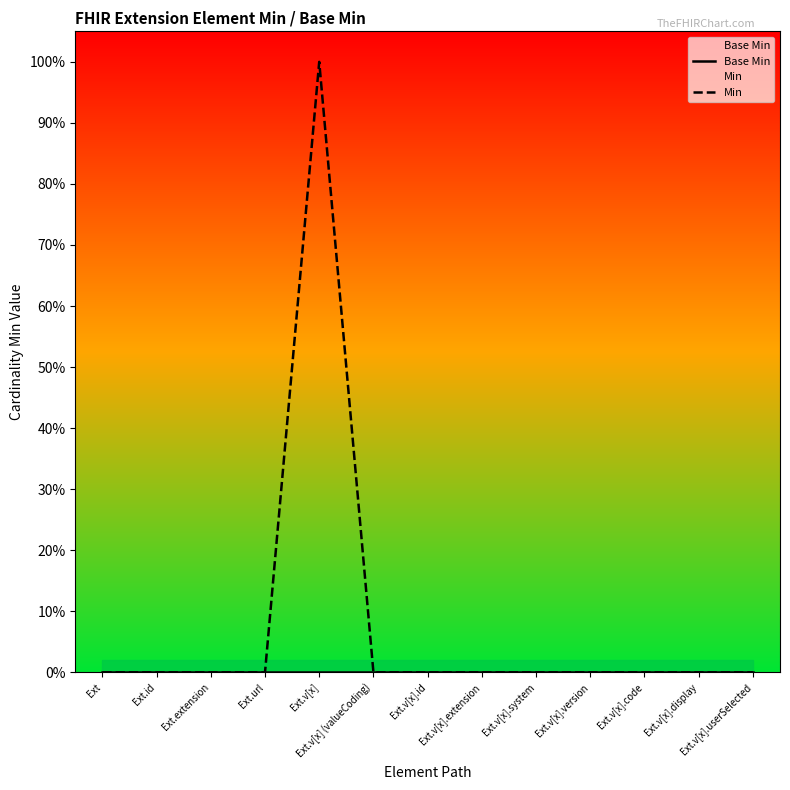

What position from the right is Ext.v[x].extension?

6